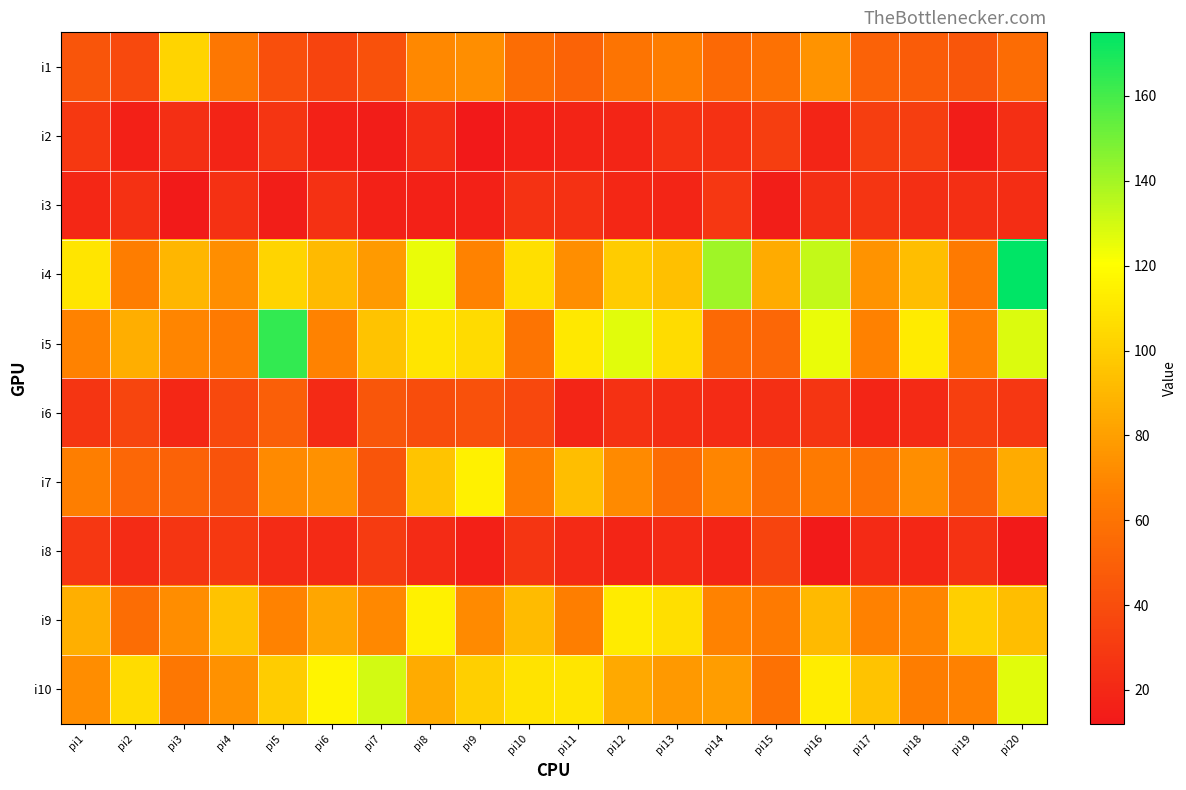

What is the difference between the highest and lowest values at pi11?

93